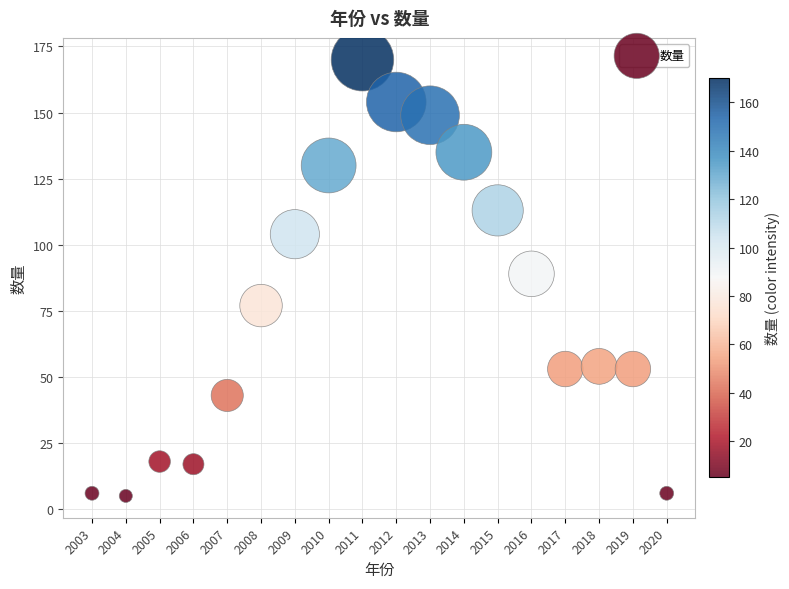

What Y value in the scatter plot is closest to 87?

89